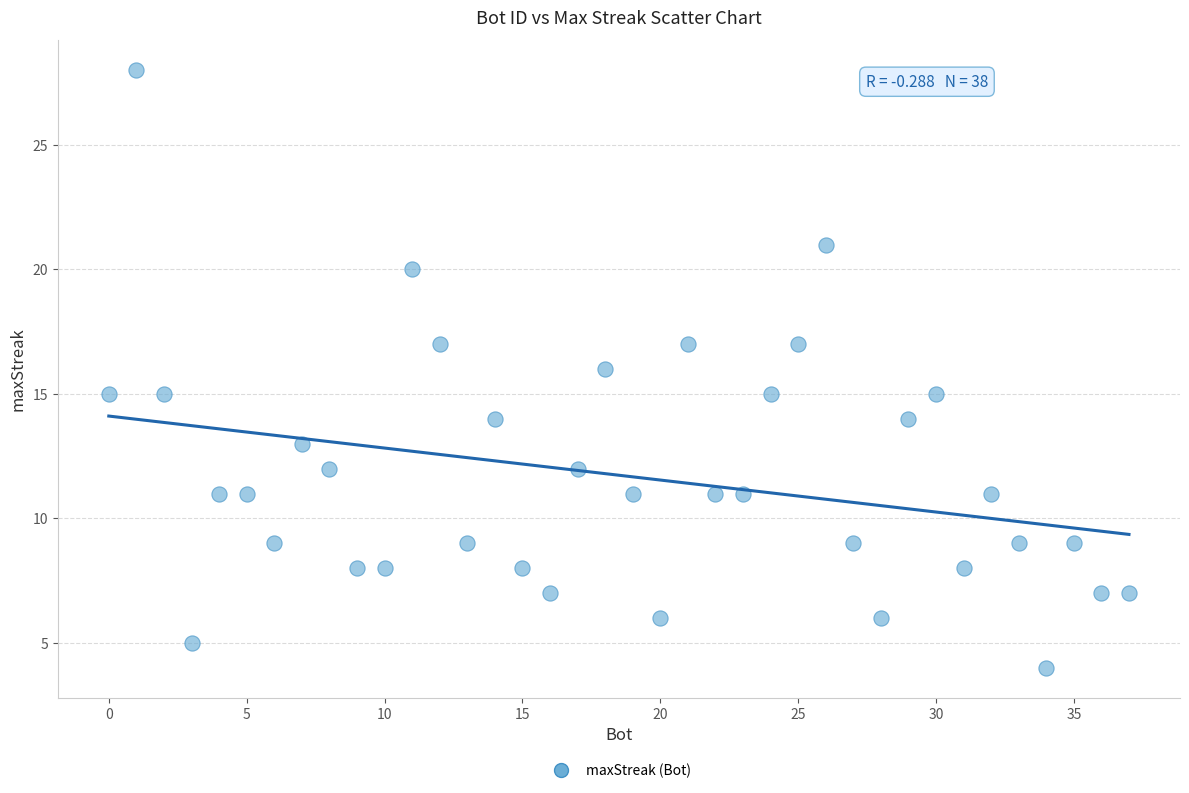

What is the range of X values (max minus min)?

37